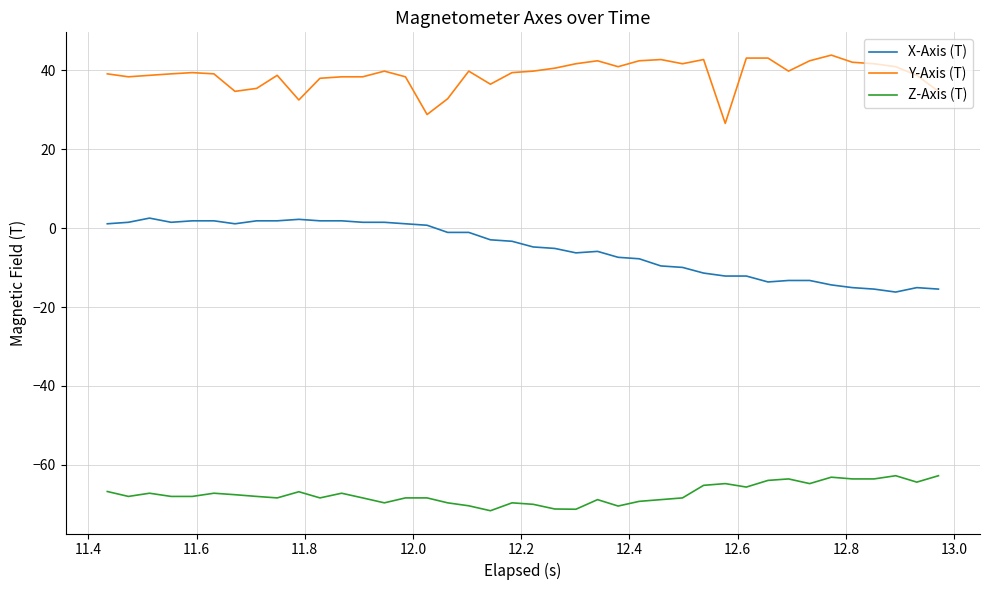

True or false: Y-Axis (T) and Z-Axis (T) intersect in this chart.

False